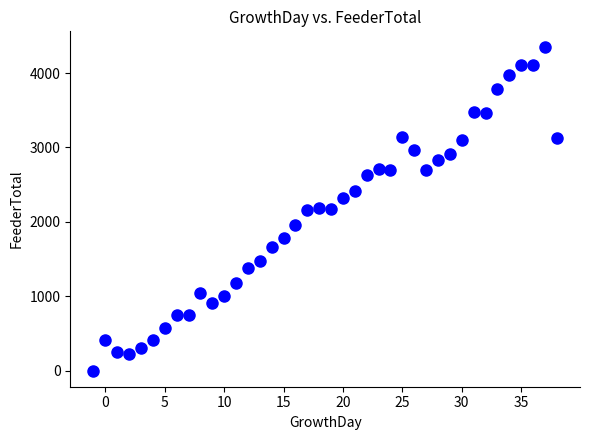

What is the range of Y values (max minus min)?

4345